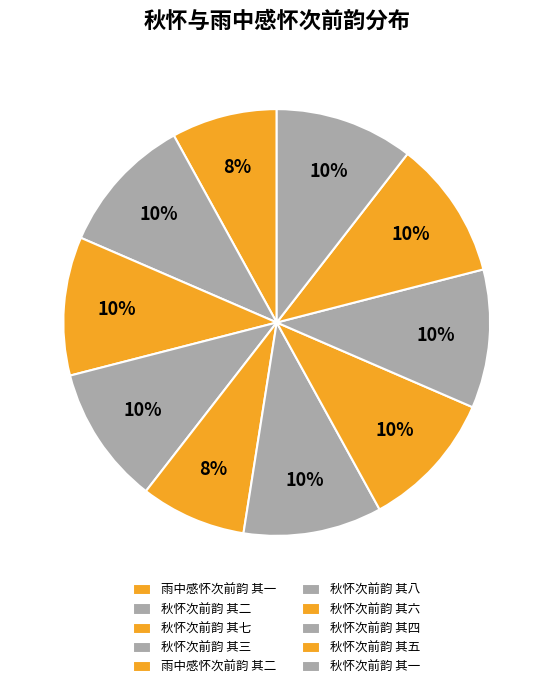

Does any single category account for the majority?

No